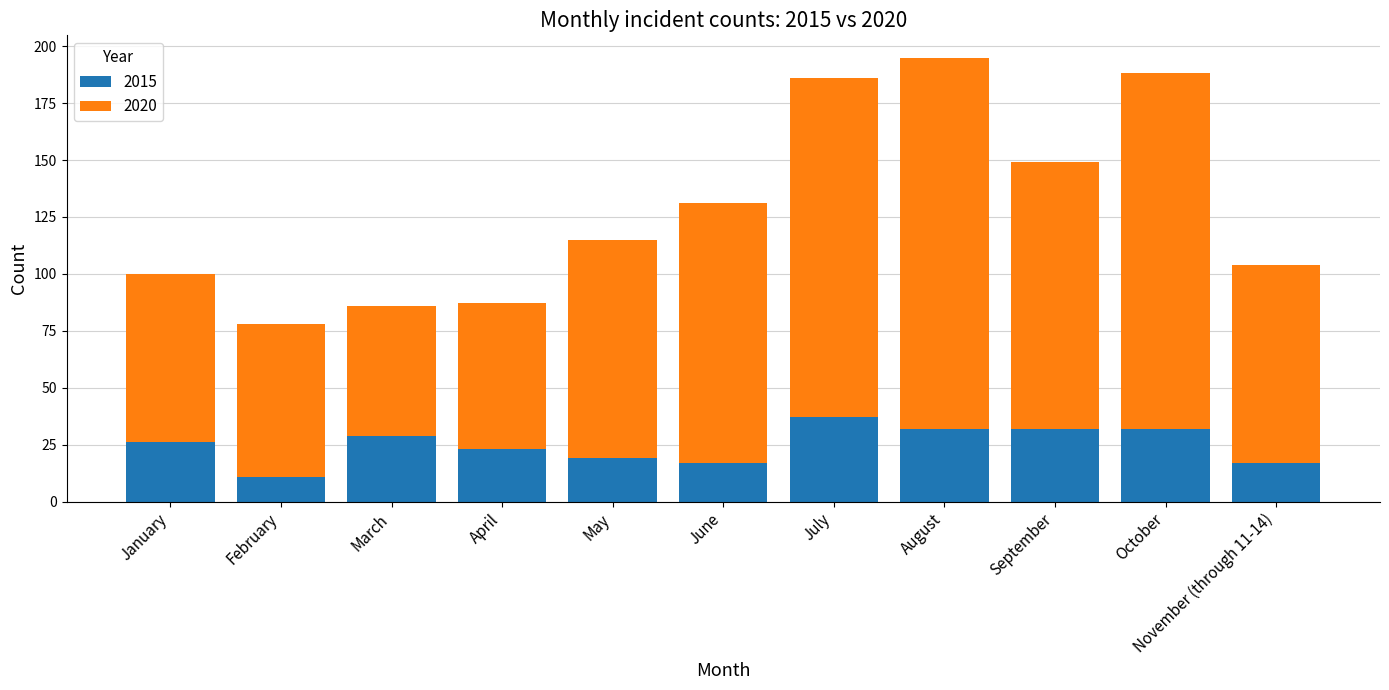

What is the total value across all series at August?

195